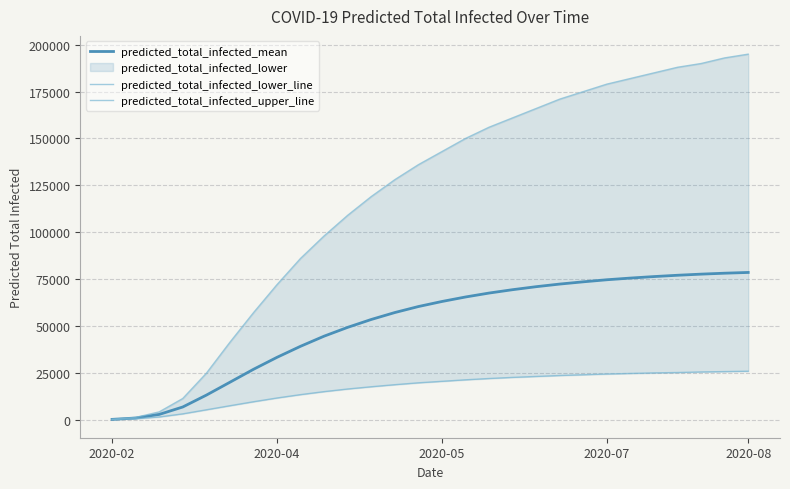

What is the value of the predicted_total_infected_lower_line point at the 18th from the left?

22500